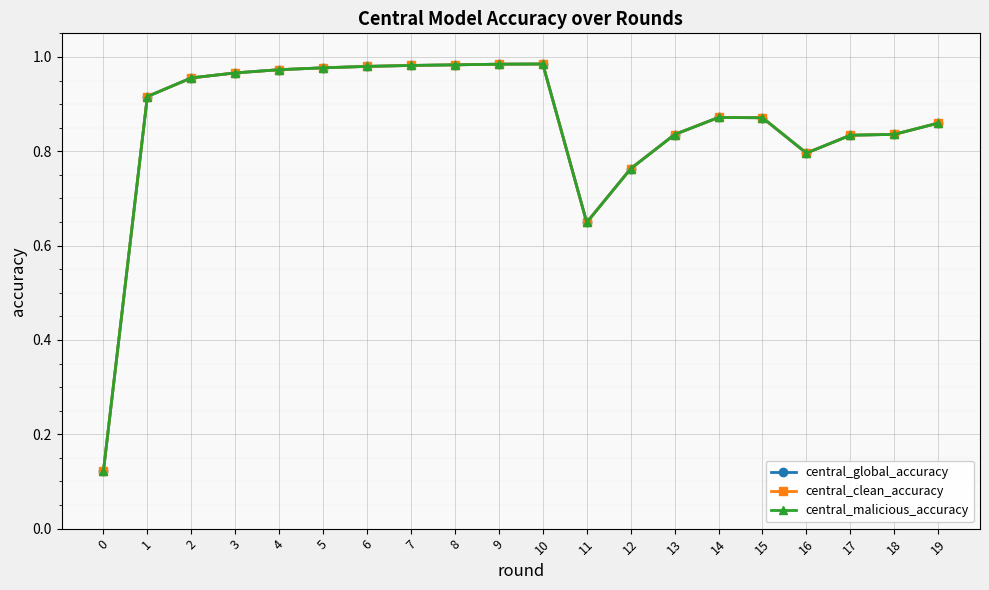

Where is the first local minimum for central_malicious_accuracy?

11